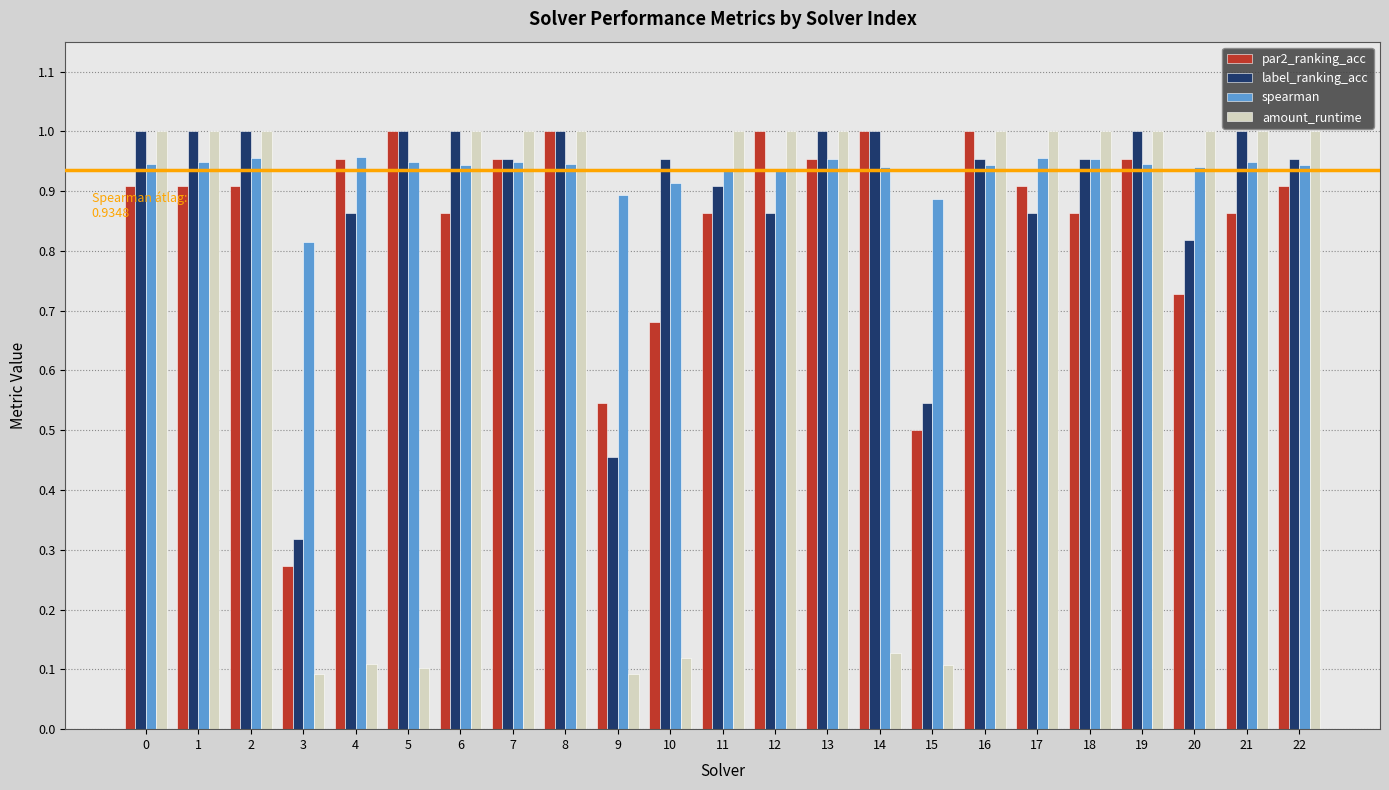

What is the total value across all series at 3?

1.5